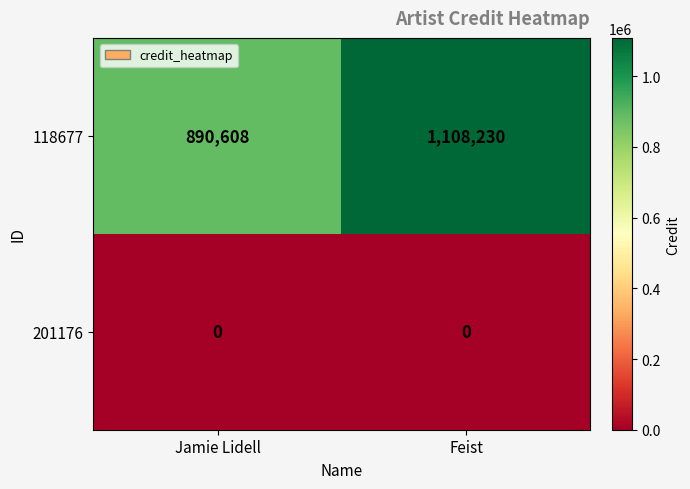

Which series has the widest spread of values?

118677